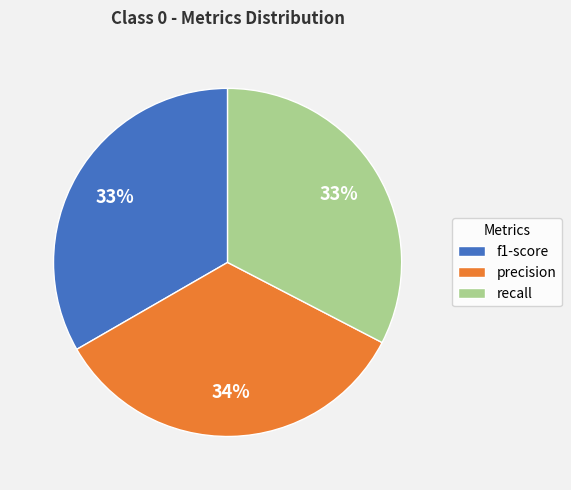

To the nearest percent, what percentage of the pie is f1-score?

33%